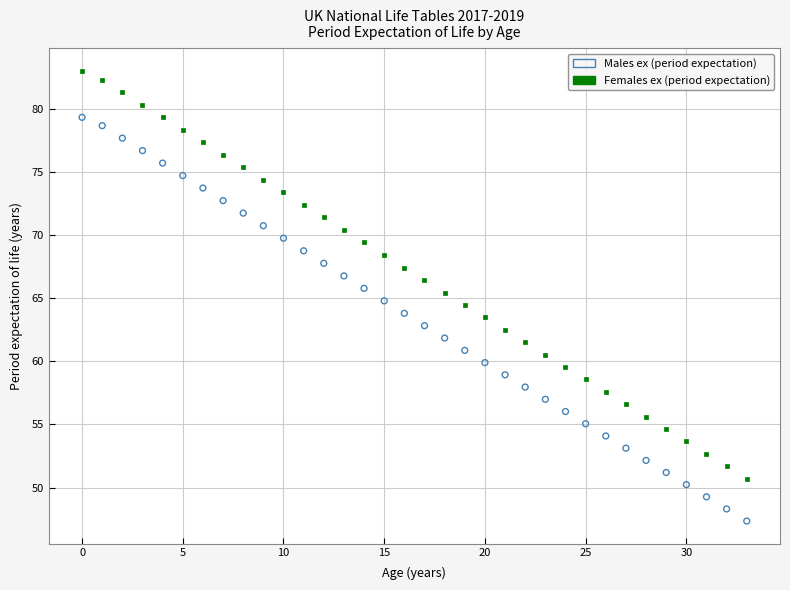

Across all data points, what is the range of Y values (max minus min)?

35.7